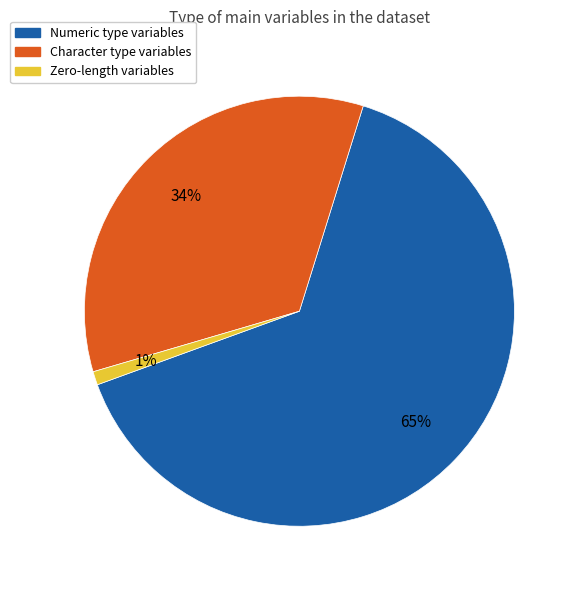

To the nearest percent, what is the difference between the largest and smallest slice percentages?

64%